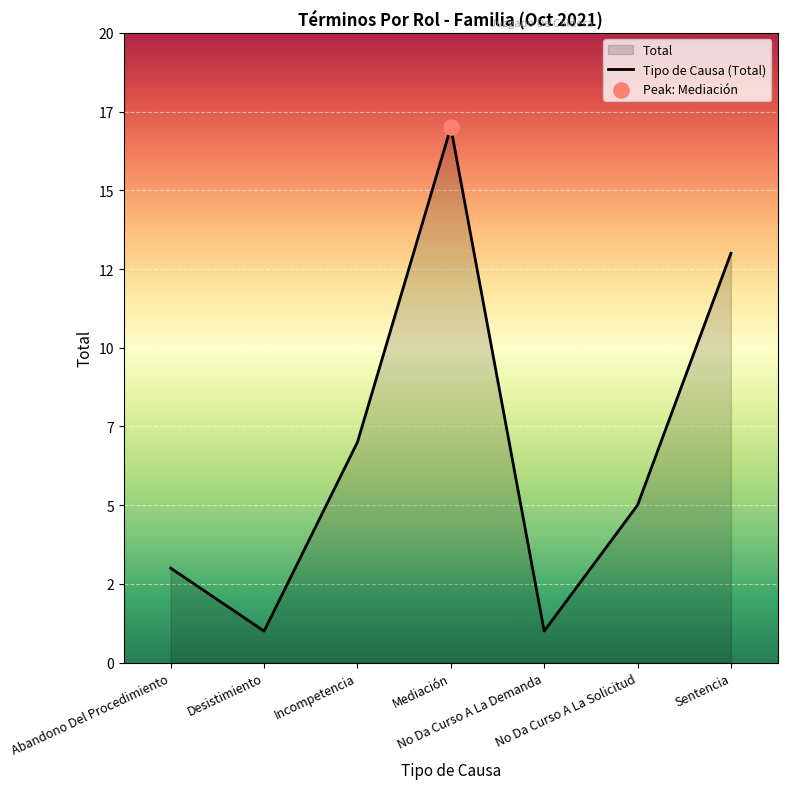

What is the ratio of the value at Desistimiento to the value at Abandono Del Procedimiento?

0.3